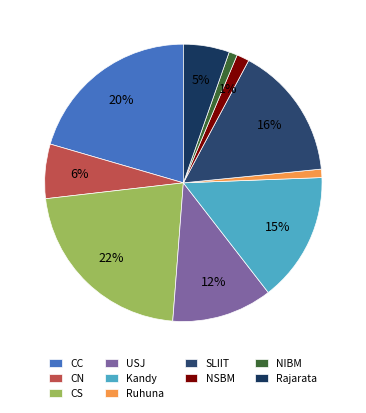

How many segments does this pie chart have?

10